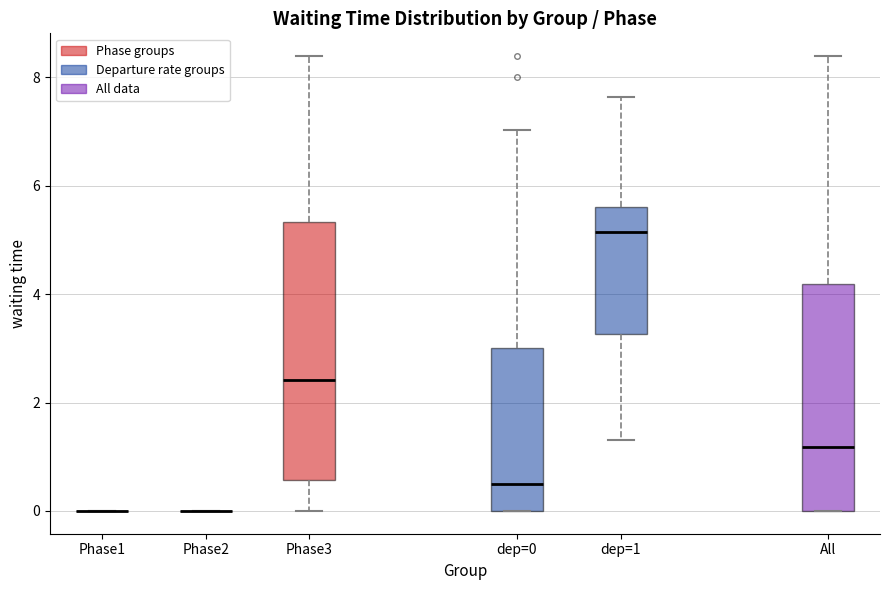

Where is the lower edge of the box for dep=0 on the y-axis? The values are not printed on the chart, so give them approximately, as read against the axis.

0.0